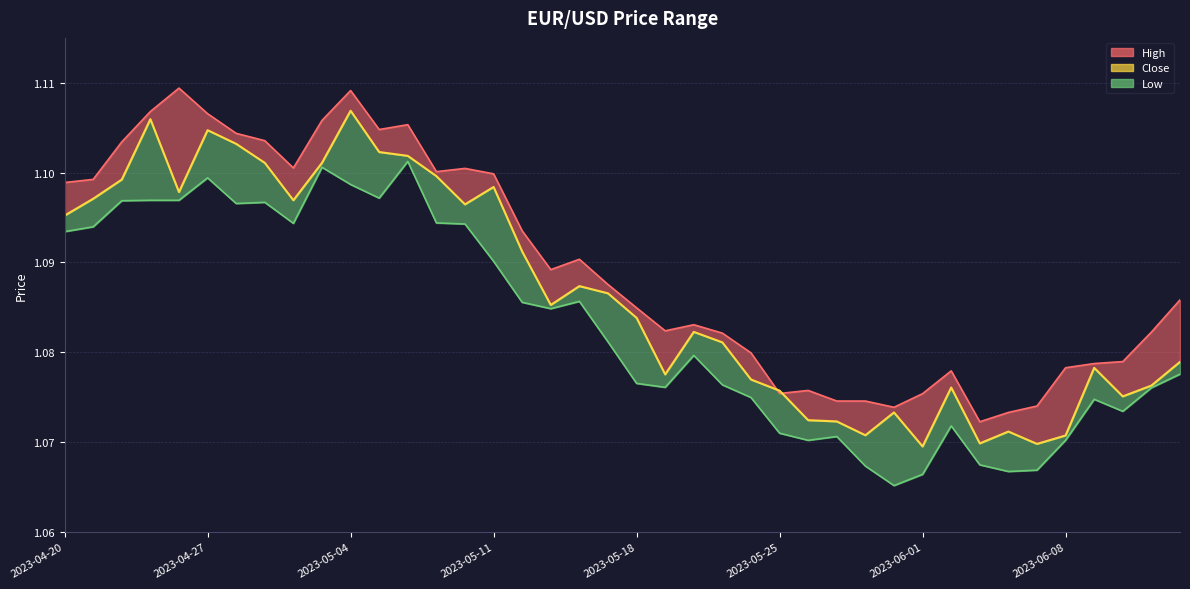

Where is the first local maximum for High?

2023-04-26